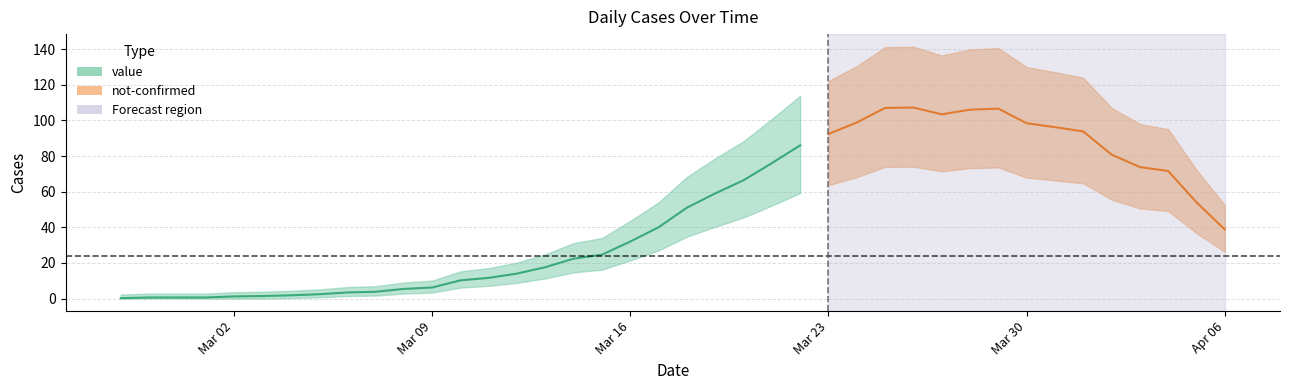

What are all the series names shown in the legend?

value, not-confirmed